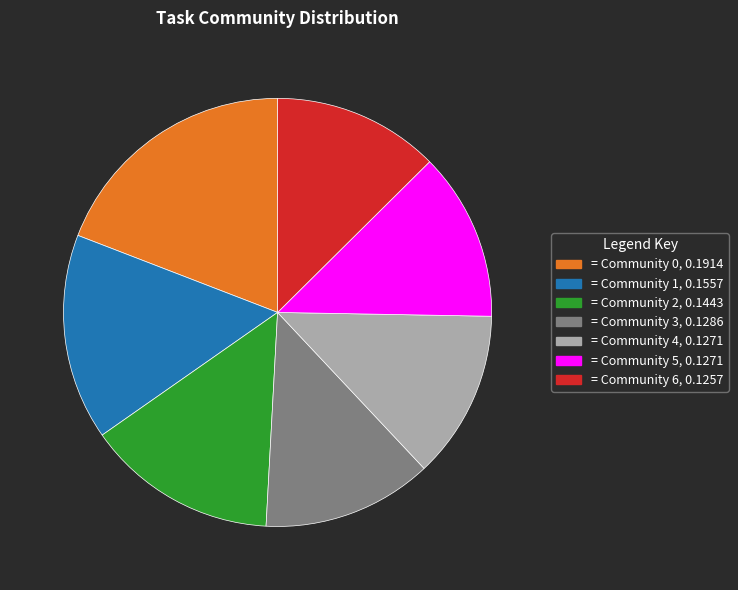

Does any single category account for the majority?

No